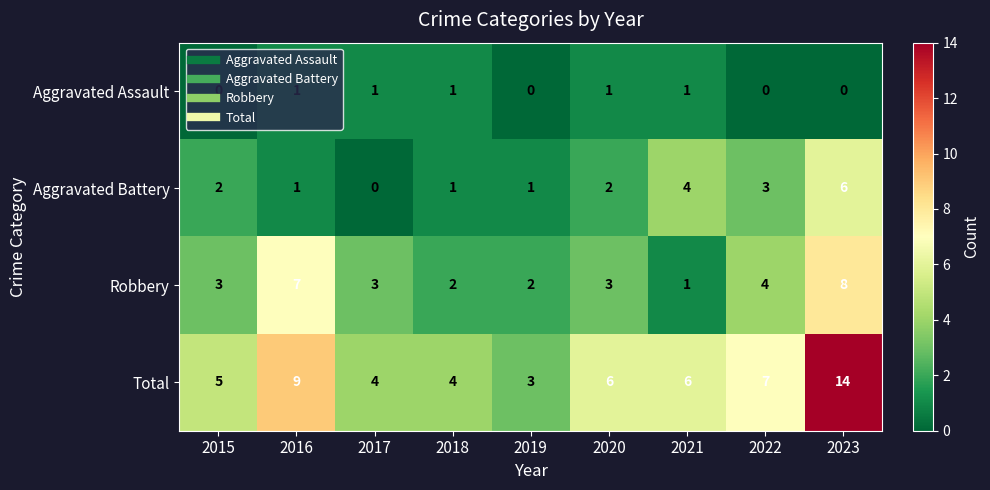

What is the difference between the maximum and second lowest values in the Total series?

10